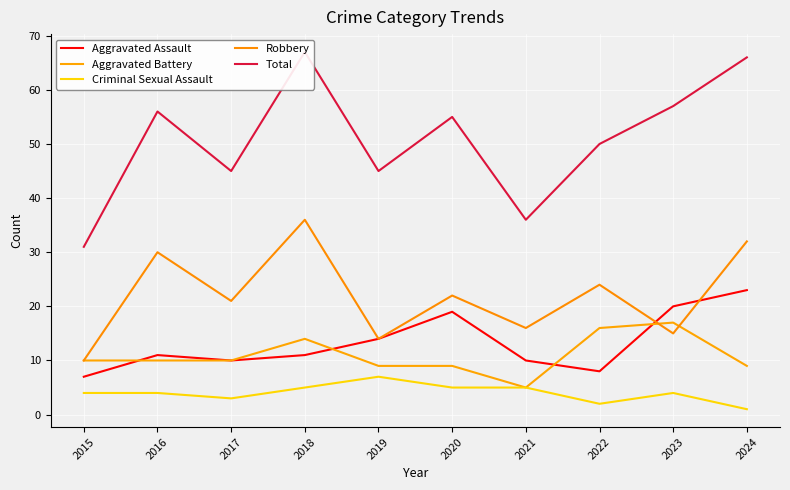

What is the sum of the Total values at 2017 and 2015?

76